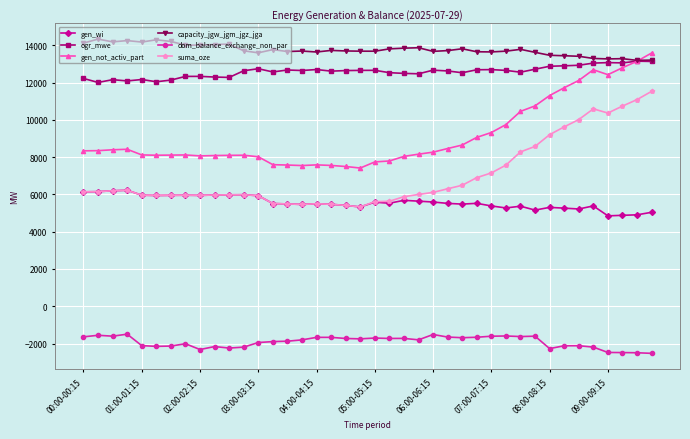

What is the minimum value for dom_balance_exchange_non_par?

-2525